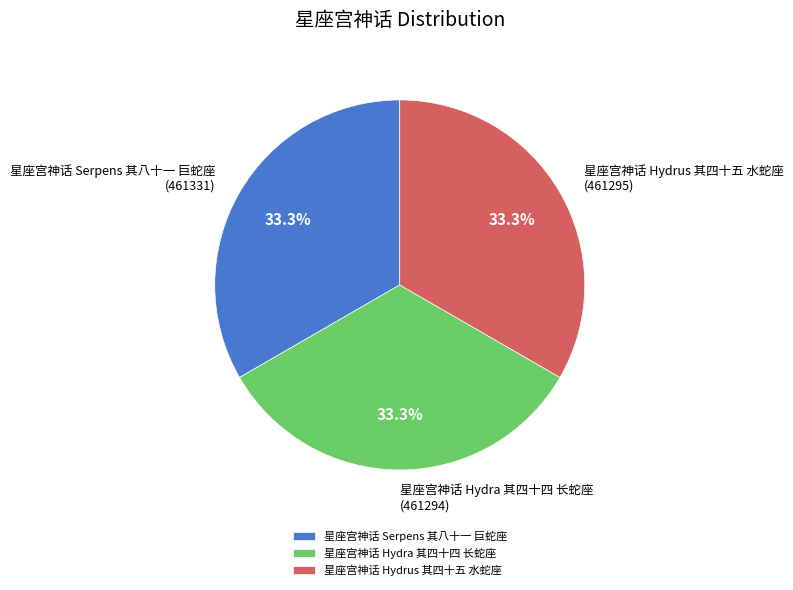

Combined, what portion of the pie is 星座宫神话 Hydrus 其四十五 水蛇座 and 星座宫神话 Hydra 其四十四 长蛇座?

66.7%